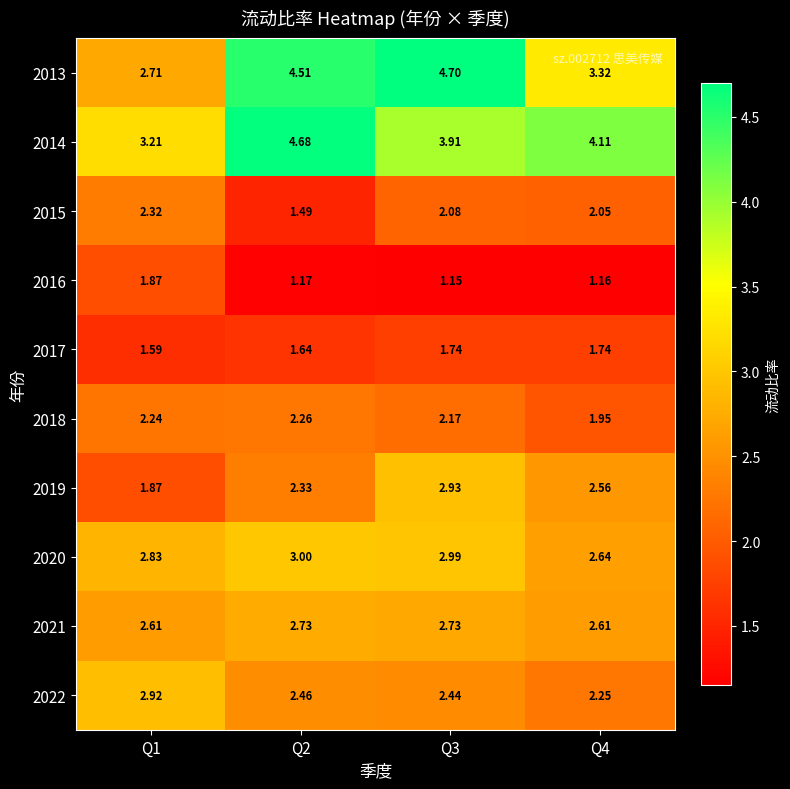

Is the value of 2015 at Q1 greater than the value of 2013 at Q4?

No